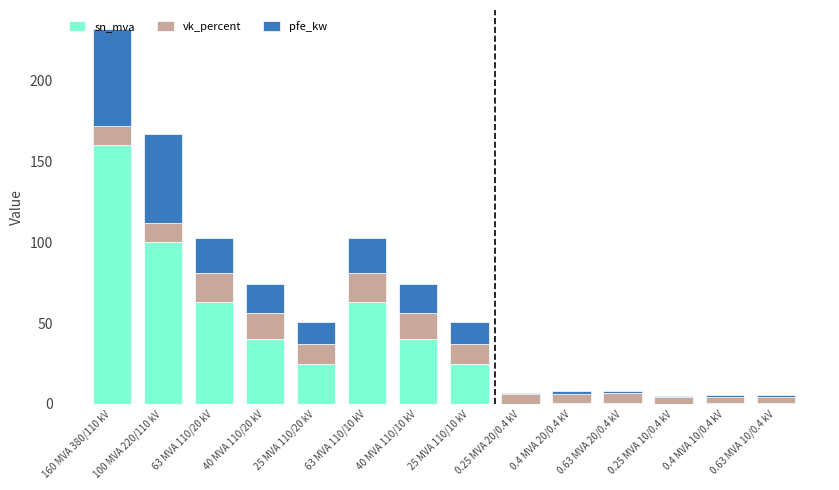

What is the sum of all sn_mva values?

518.6